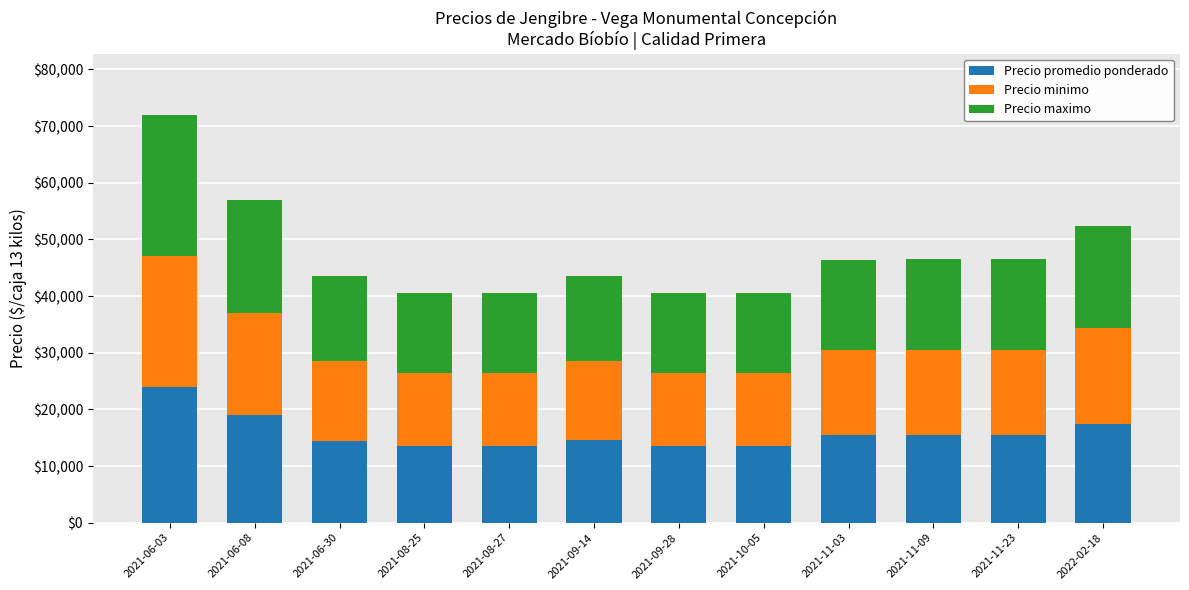

How many data points does each series have?

12